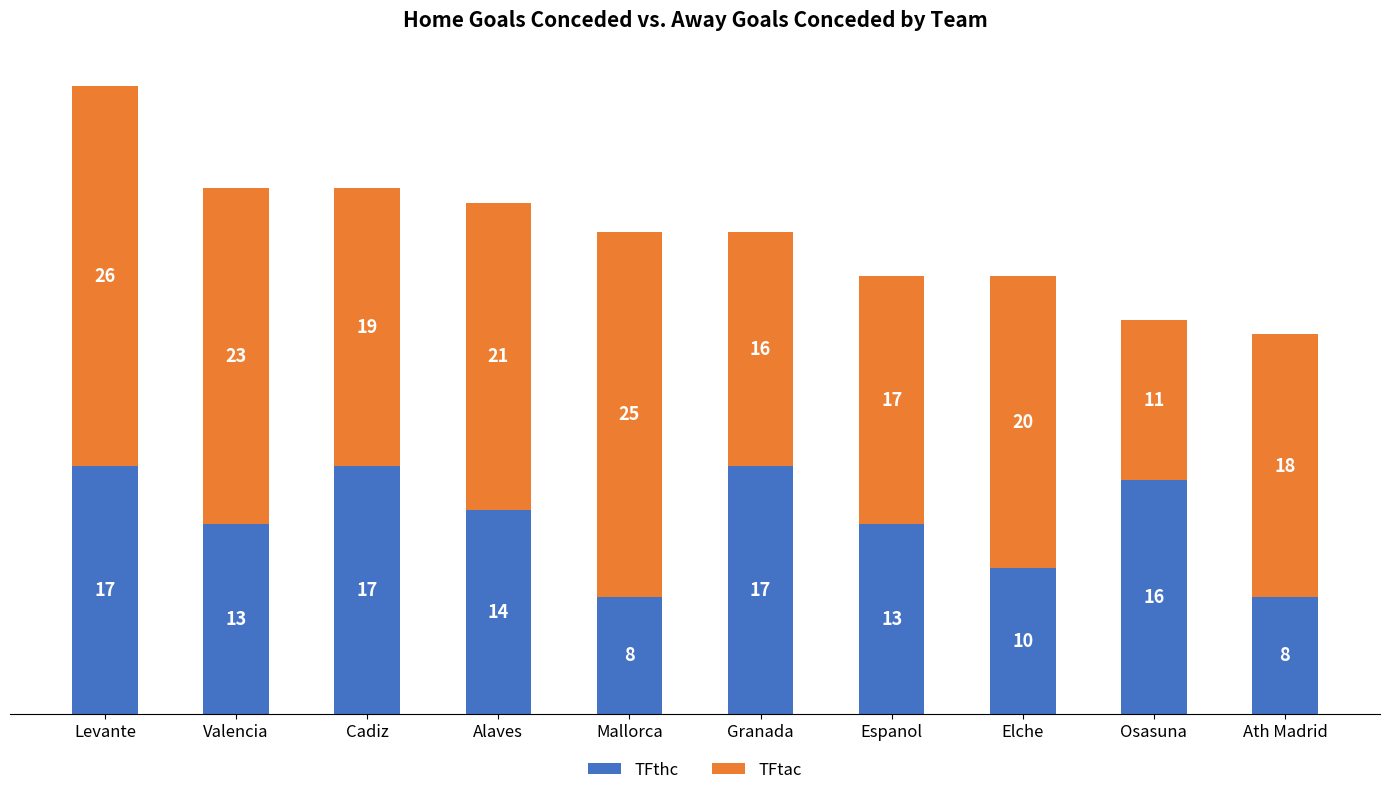

True or false: TFthc has a value of 16 at Osasuna.

True